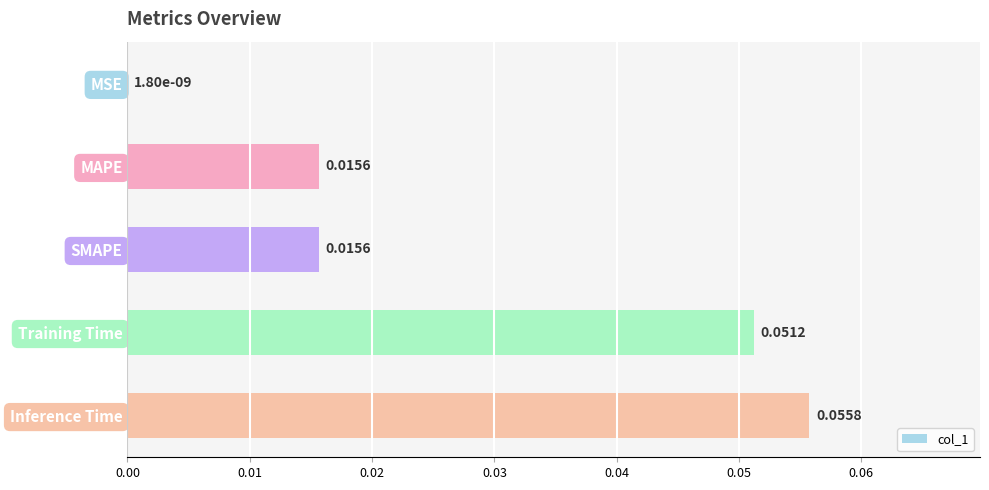

Where is the data nearest to the value 0?

MSE